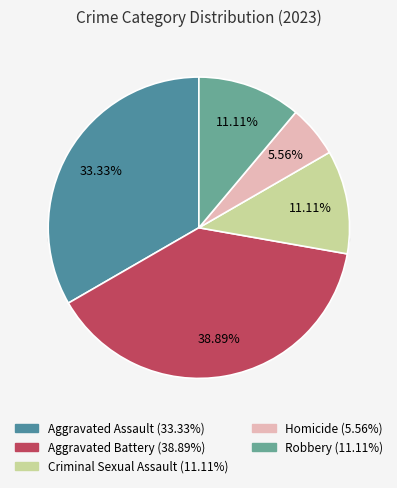

Rank the categories by value from highest to lowest.

Aggravated Battery, Aggravated Assault, Criminal Sexual Assault, Robbery, Homicide